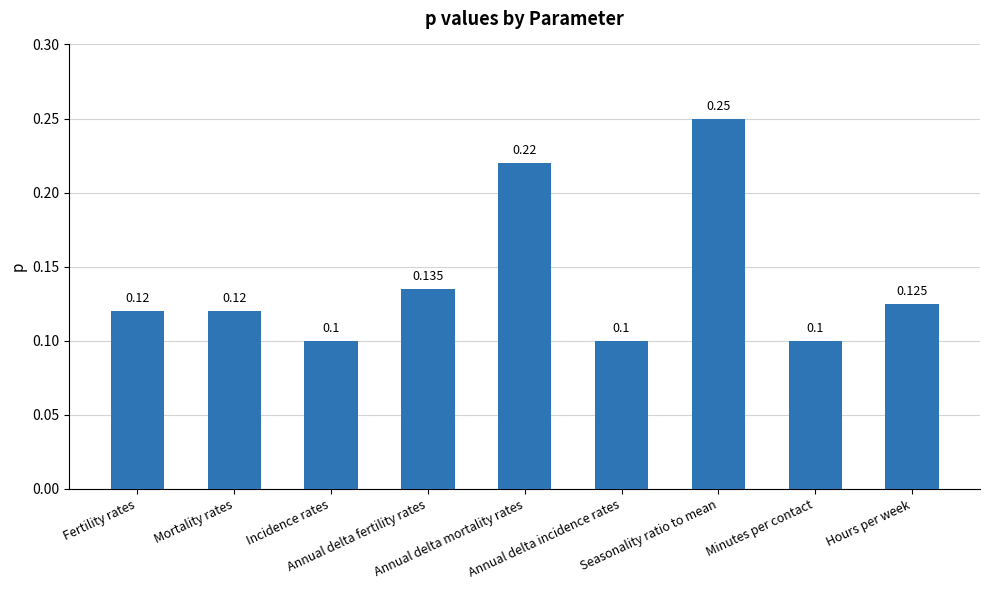

What is the minimum value shown in the chart?

0.1